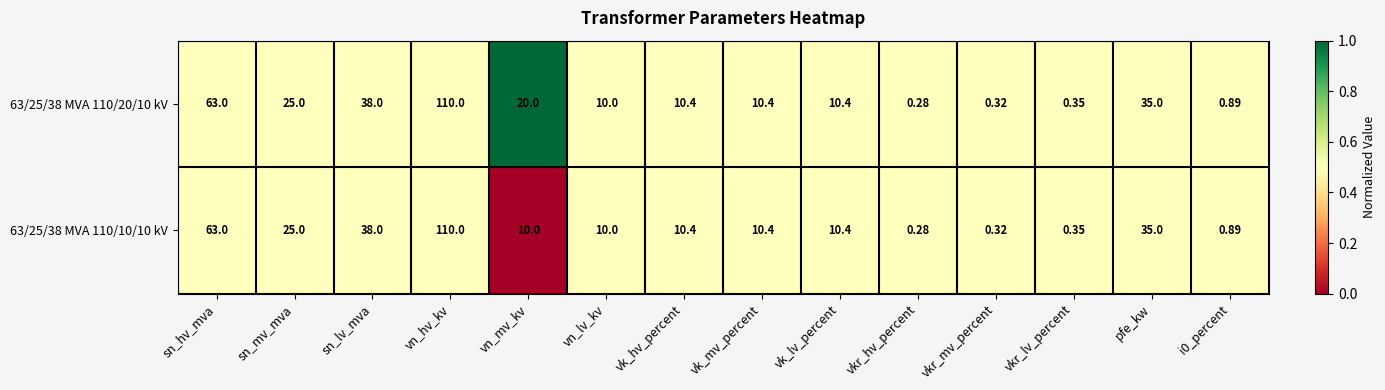

At which category is the sum across all series the highest?

vn_hv_kv